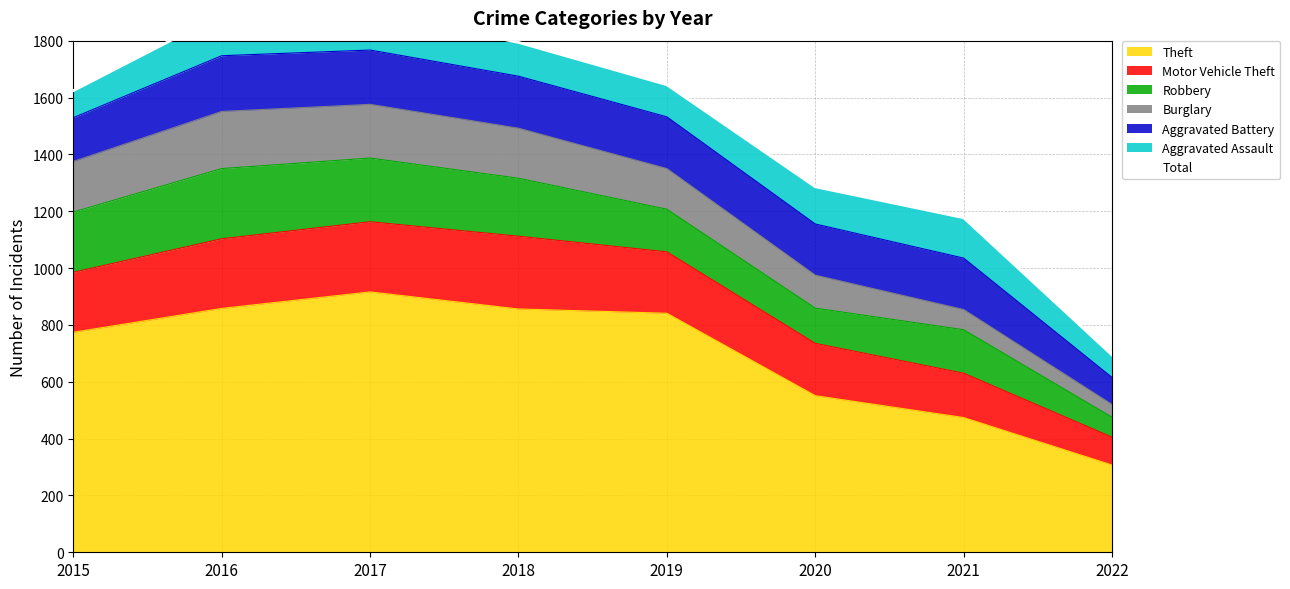

At which label does the data first exceed 1645?

2016